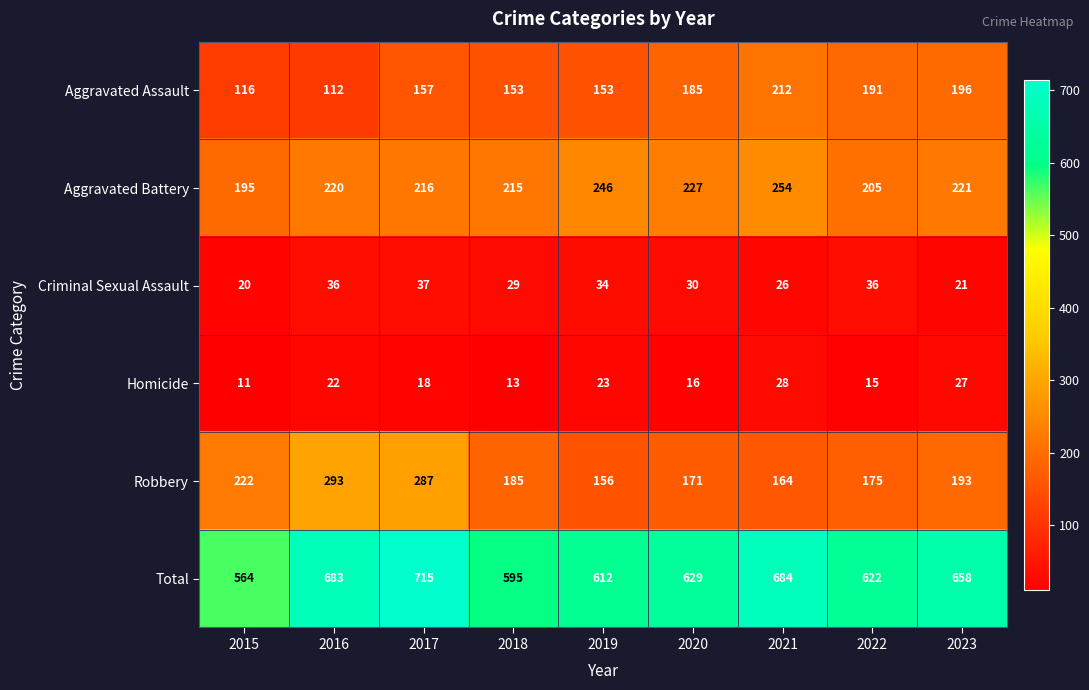

List the series in order of their peak value, lowest first.

Homicide, Criminal Sexual Assault, Aggravated Assault, Aggravated Battery, Robbery, Total